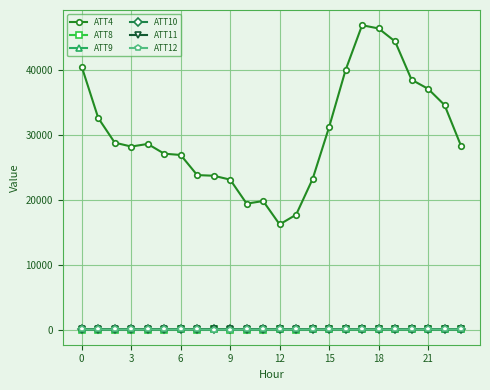

Does the chart display data point markers on the line(s)?

Yes